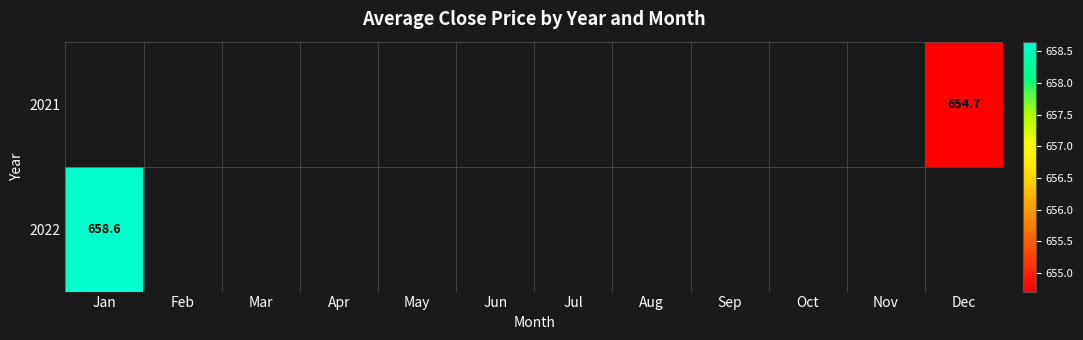

At which category does the chart reach its minimum across all series?

Dec